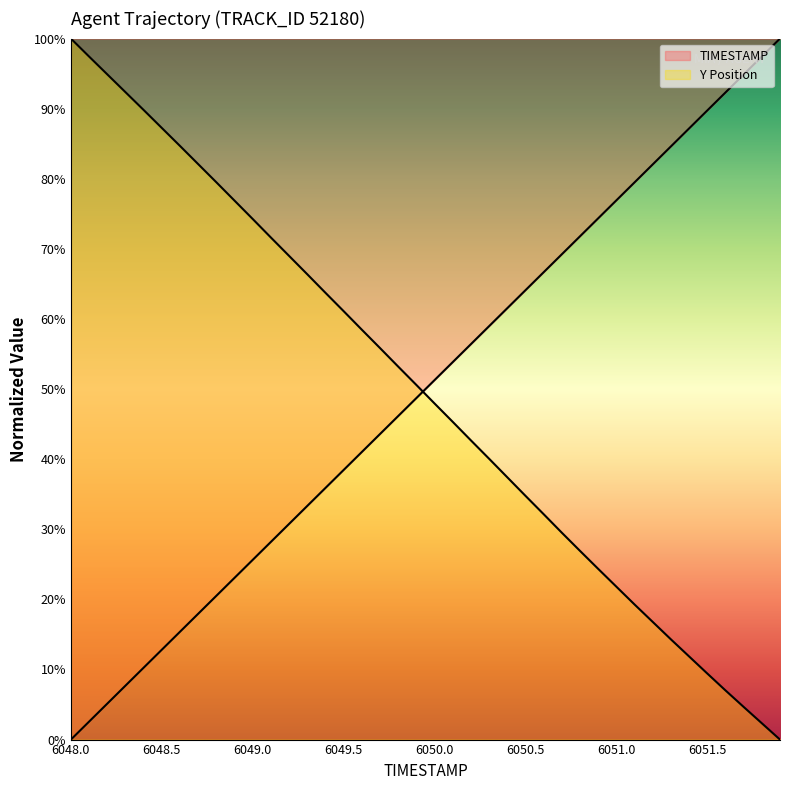

True or false: Y has more than 2 points higher than both neighbors.

False